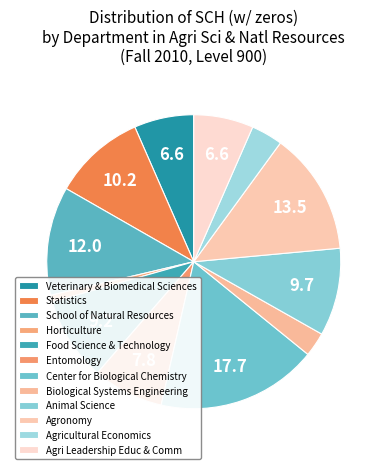

Approximately how many times larger is the value at Center for Biological Chemistry compared to Agronomy?

1.3